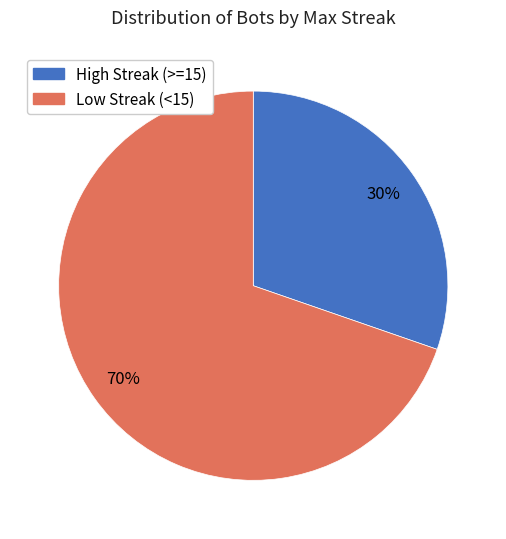

Which has a higher value, Low Streak (<15) or High Streak (>=15)?

Low Streak (<15)